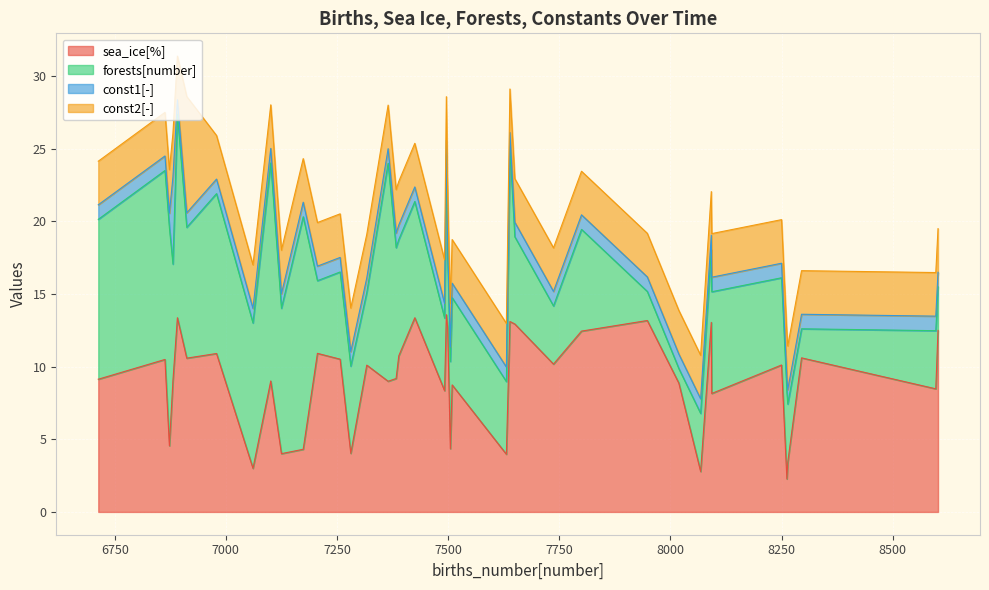

Which category has the highest value in the const1[-] series?

13